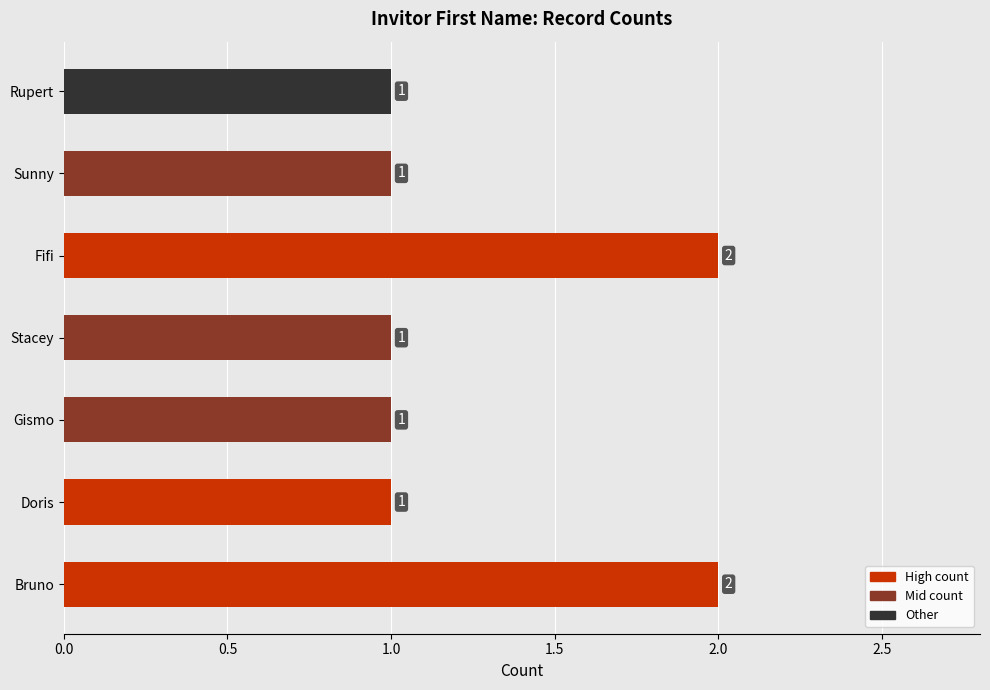

Does the chart contain stacked bars?

No